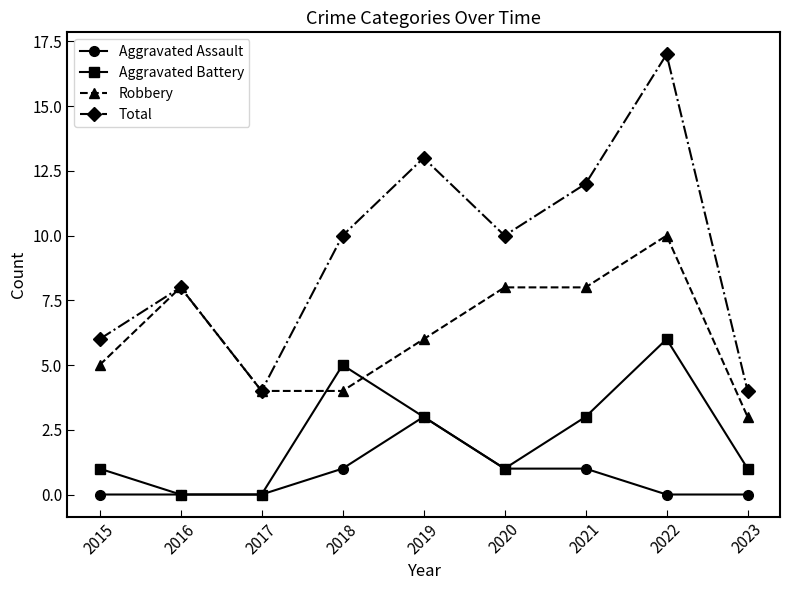

Which category has the highest value across all series?

2022